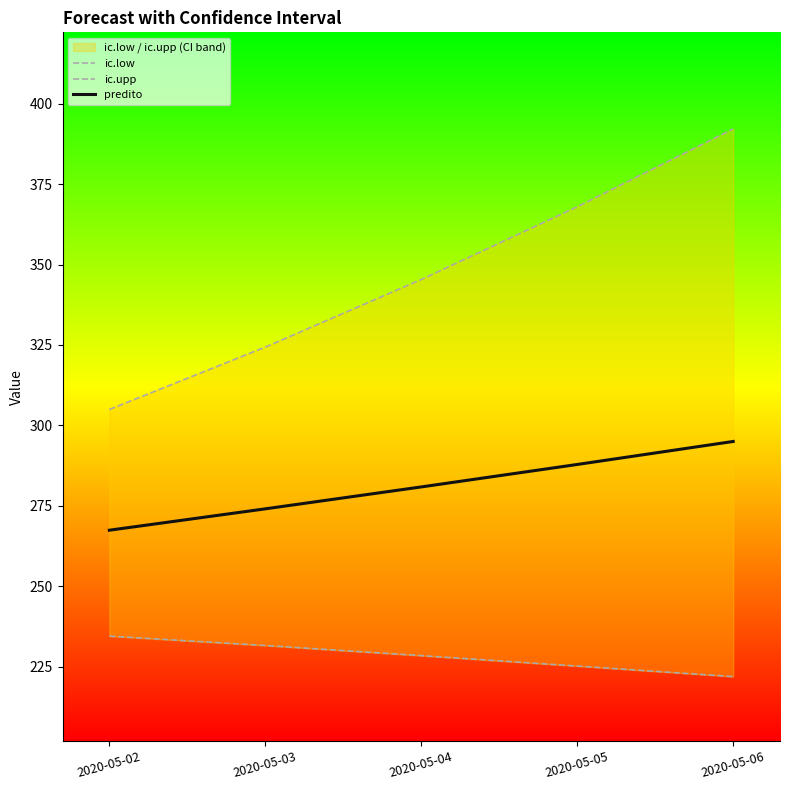

What is the smallest value displayed?

221.9